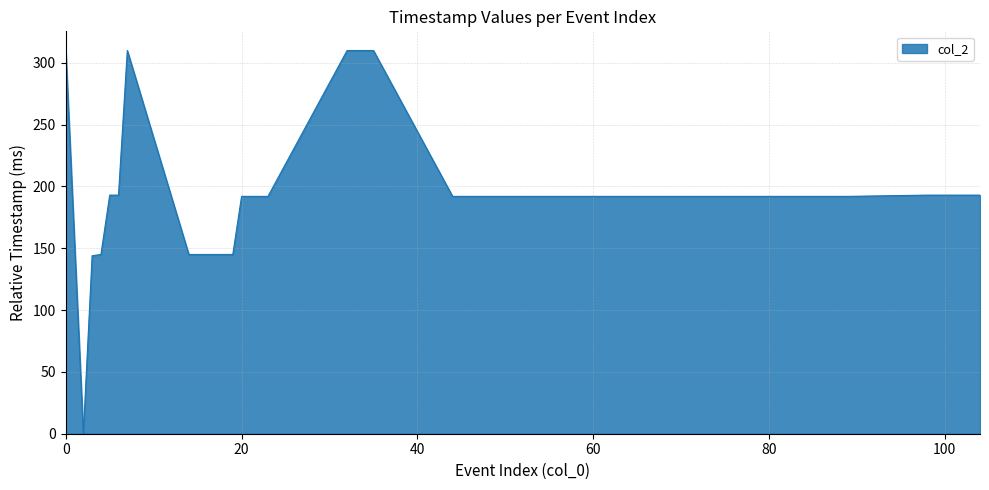

What is the maximum value shown in the chart?

310